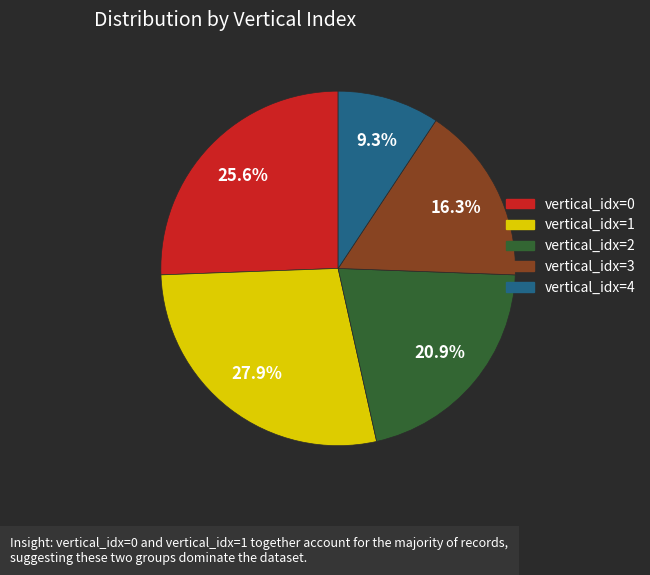

What is the ratio of the value at vertical_idx=4 to the value at vertical_idx=3?

0.6